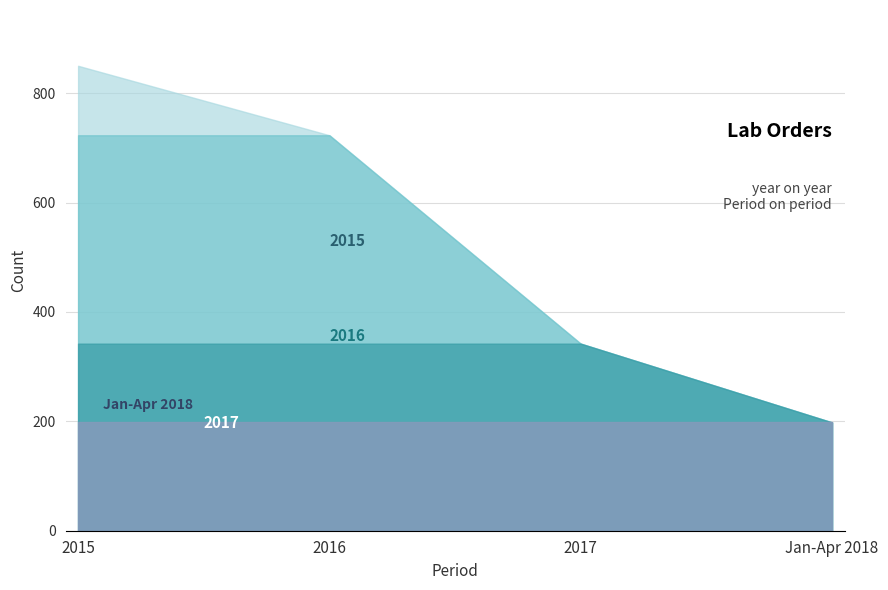

Between 8 and 2015, which is larger?

2015